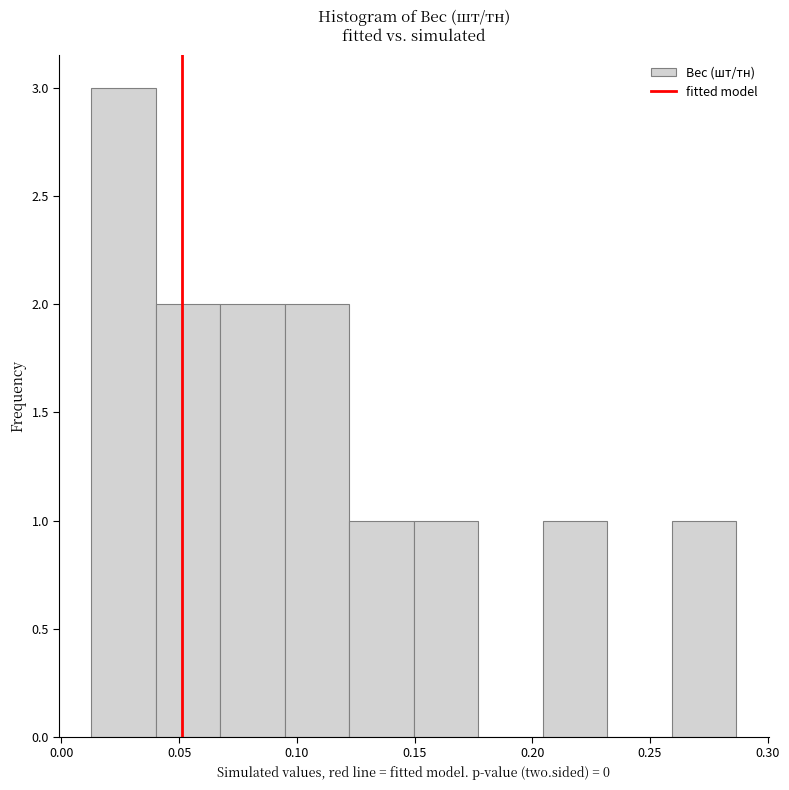

Reading left to right, transcribe this chart: for each bar, give the range it covers on the x-axis and its height. Neither the bar edges nor the heights are printed on the chart, so give them approximately, as read against the axes.

0.015 to 0.040: 3
0.040 to 0.070: 2
0.070 to 0.095: 2
0.095 to 0.120: 2
0.120 to 0.150: 1
0.150 to 0.175: 1
0.175 to 0.205: 0
0.205 to 0.230: 1
0.230 to 0.260: 0
0.260 to 0.285: 1